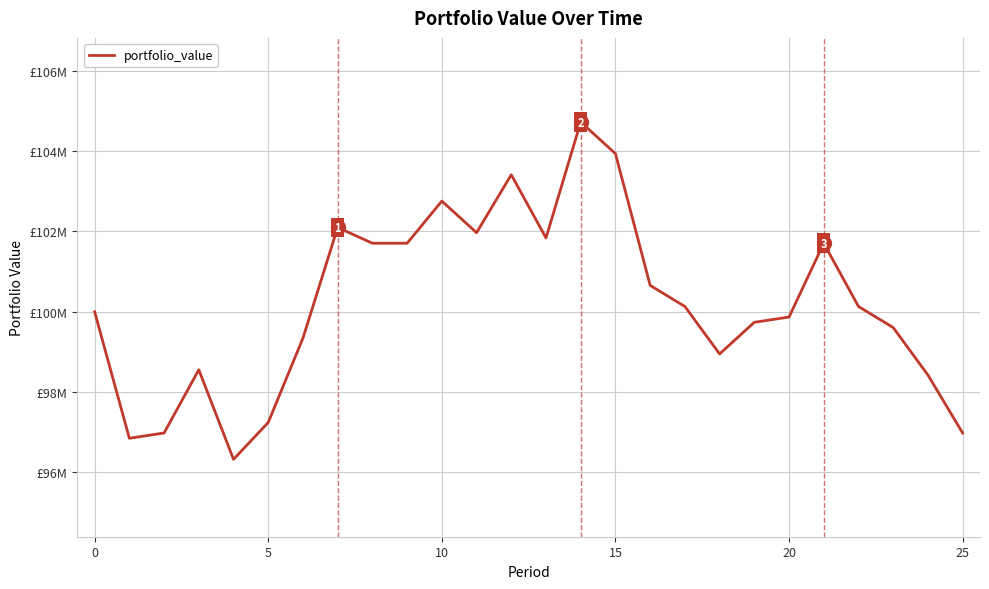

Does the chart display data point markers on the line(s)?

No